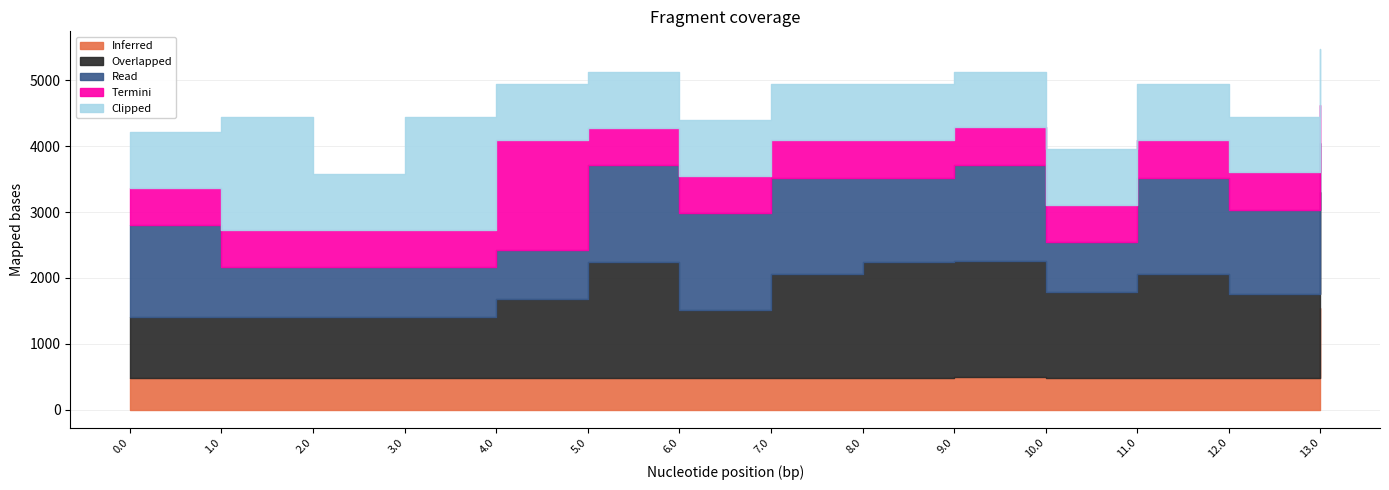

How many lines are shown in the chart?

5